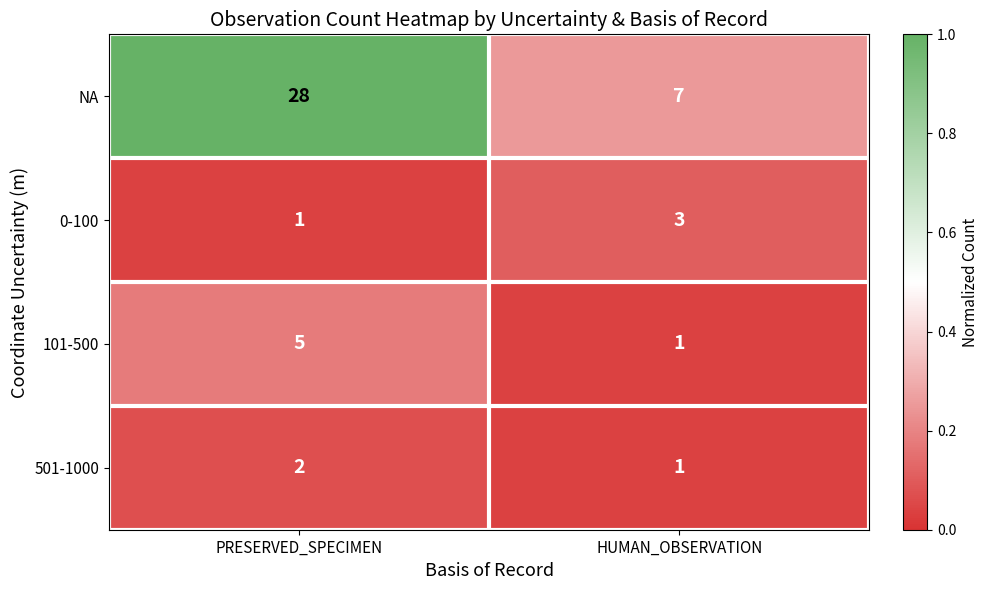

Reading left to right, extract all data points from this chart.

NA: 28	7
0-100: 1	3
101-500: 5	1
501-1000: 2	1